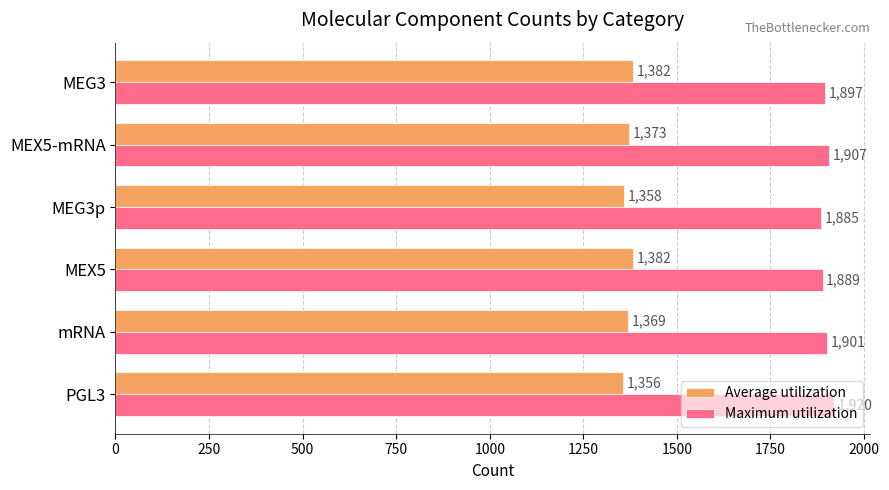

How many Maximum utilization values are between 1889 and 1907?

4